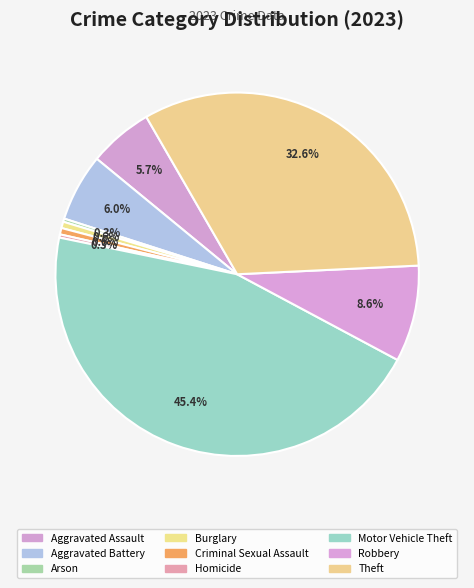

Which slice is the smallest?

Arson